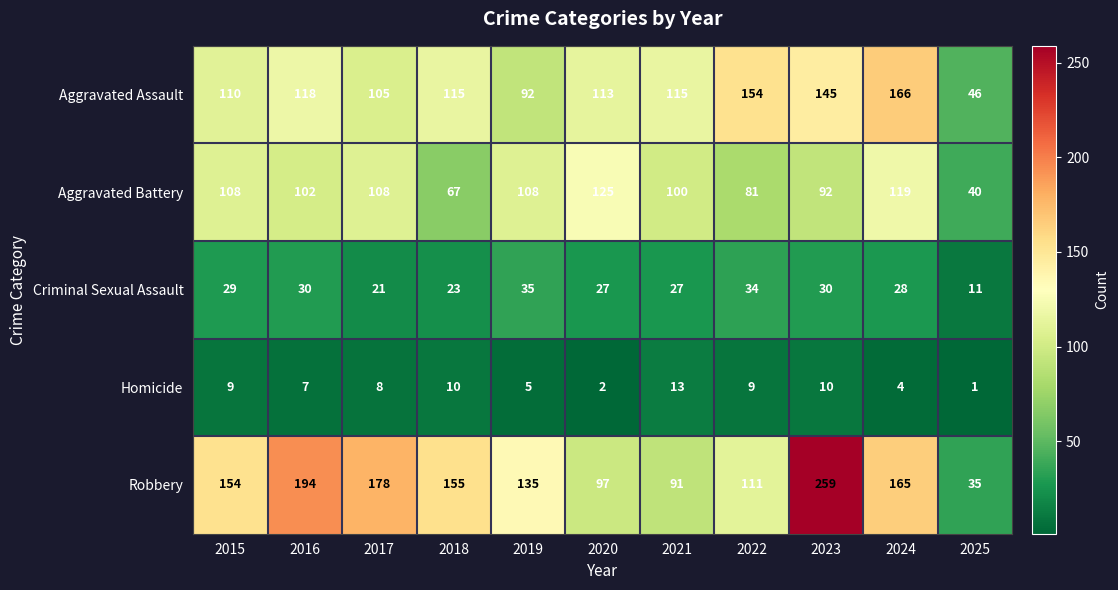

At 2016, list the series in order from largest to smallest.

Robbery, Aggravated Assault, Aggravated Battery, Criminal Sexual Assault, Homicide